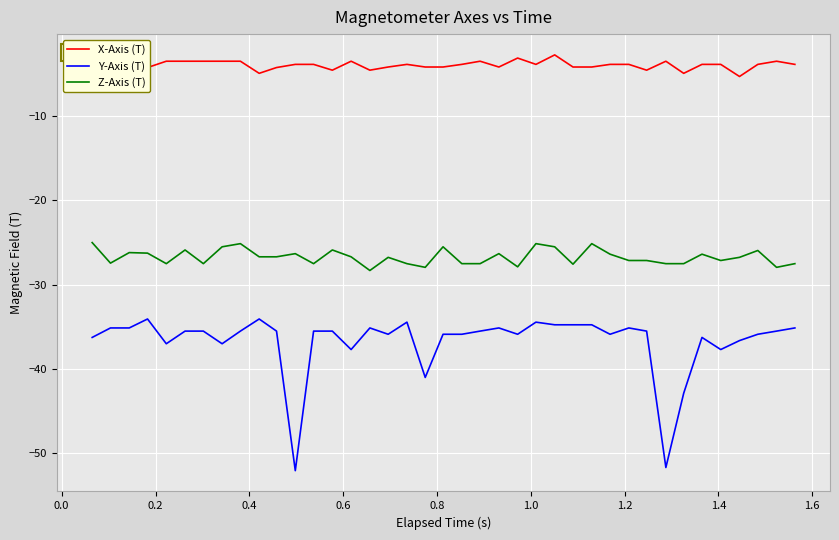

True or false: Z-Axis (T) and X-Axis (T) intersect in this chart.

False